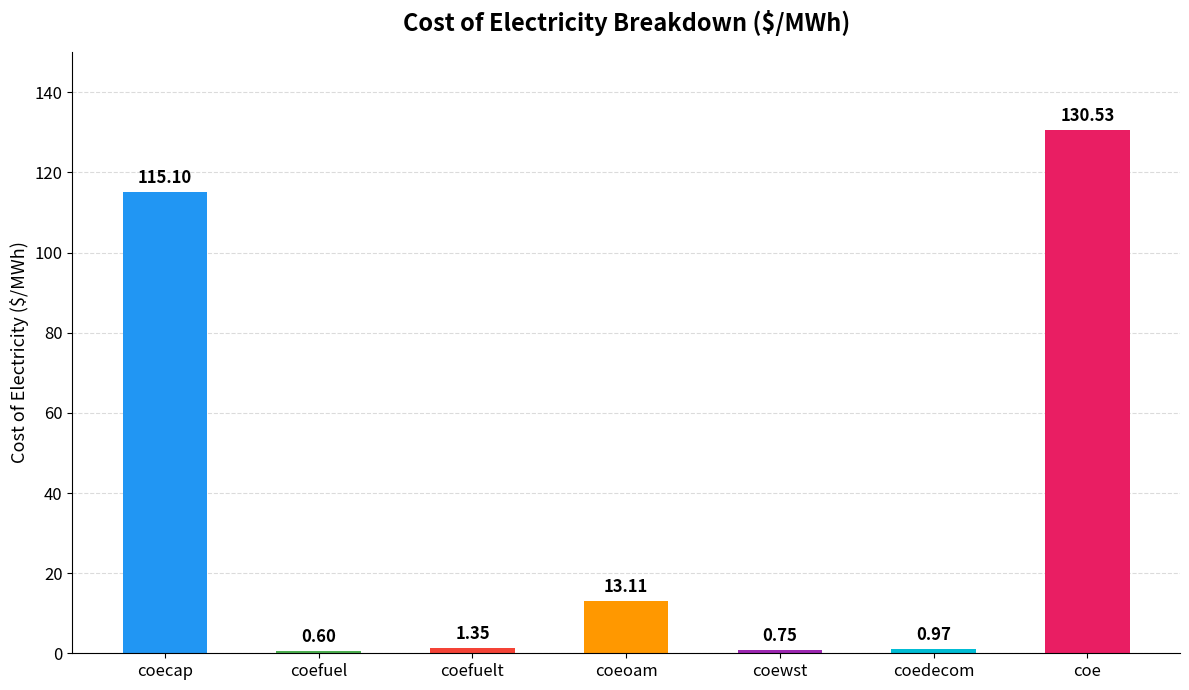

What is the value of the 1st bar from the left?

115.1